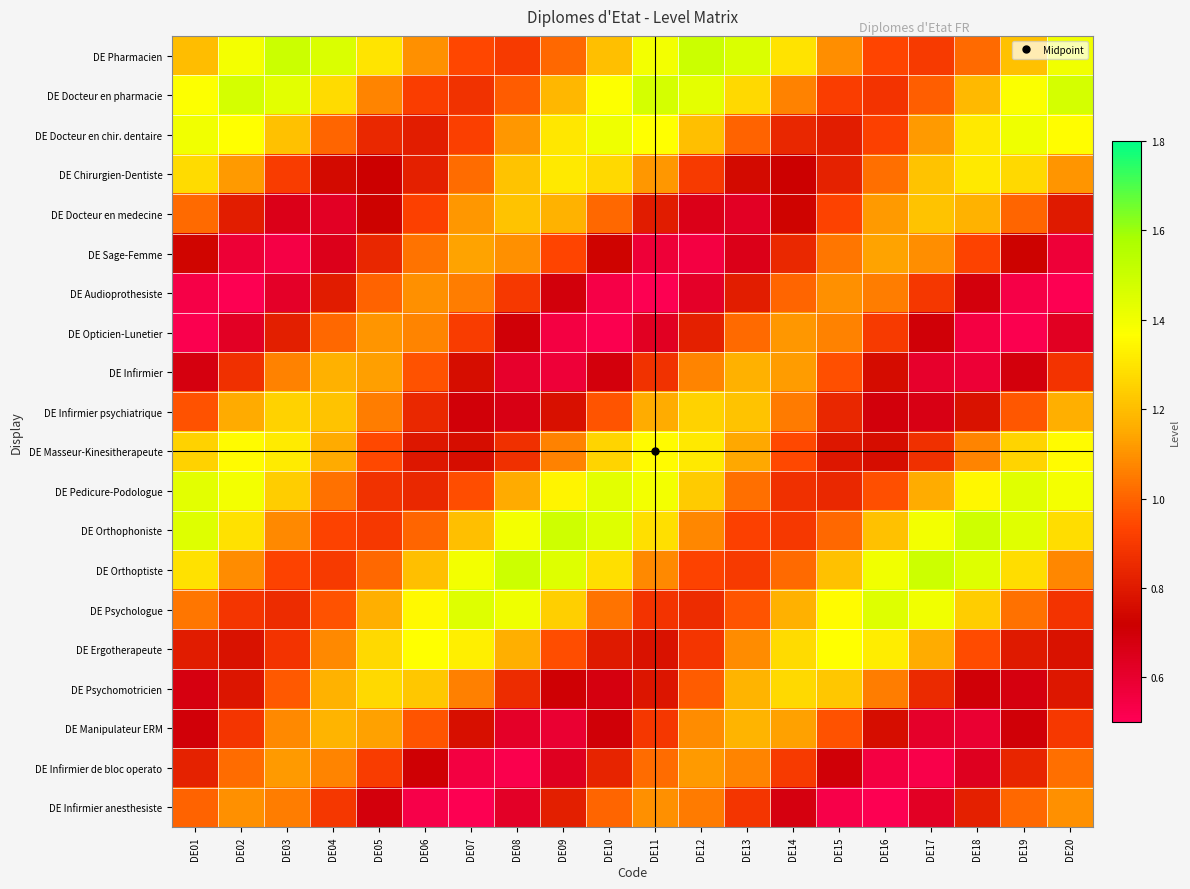

Reading right to left, list all the values displayed in this chart.

DE Pharmacien: DE20=1.4	DE19=1.2	DE18=1.0	DE17=0.9	DE16=0.9	DE15=1.1	DE14=1.3	DE13=1.5	DE12=1.5	DE11=1.4	DE10=1.2	DE09=1.0	DE08=0.9	DE07=0.9	DE06=1.1	DE05=1.3	DE04=1.5	DE03=1.5	DE02=1.4	DE01=1.2
DE Docteur en pharmacie: DE20=1.5	DE19=1.4	DE18=1.2	DE17=1.0	DE16=0.9	DE15=0.9	DE14=1.1	DE13=1.3	DE12=1.4	DE11=1.5	DE10=1.4	DE09=1.2	DE08=1.0	DE07=0.9	DE06=0.9	DE05=1.1	DE04=1.3	DE03=1.4	DE02=1.5	DE01=1.4
DE Docteur en chir. dentaire: DE20=1.4	DE19=1.4	DE18=1.3	DE17=1.1	DE16=0.9	DE15=0.8	DE14=0.8	DE13=1.0	DE12=1.2	DE11=1.4	DE10=1.4	DE09=1.3	DE08=1.1	DE07=0.9	DE06=0.8	DE05=0.8	DE04=1.0	DE03=1.2	DE02=1.4	DE01=1.4
DE Chirurgien-Dentiste: DE20=1.1	DE19=1.3	DE18=1.3	DE17=1.2	DE16=1.0	DE15=0.8	DE14=0.7	DE13=0.8	DE12=0.9	DE11=1.1	DE10=1.3	DE09=1.3	DE08=1.2	DE07=1.0	DE06=0.8	DE05=0.7	DE04=0.8	DE03=0.9	DE02=1.1	DE01=1.3
DE Docteur en medecine: DE20=0.8	DE19=1.0	DE18=1.2	DE17=1.2	DE16=1.1	DE15=0.9	DE14=0.7	DE13=0.6	DE12=0.7	DE11=0.8	DE10=1.0	DE09=1.2	DE08=1.2	DE07=1.1	DE06=0.9	DE05=0.7	DE04=0.6	DE03=0.7	DE02=0.8	DE01=1.0
DE Sage-Femme: DE20=0.6	DE19=0.7	DE18=0.9	DE17=1.1	DE16=1.1	DE15=1.0	DE14=0.8	DE13=0.7	DE12=0.5	DE11=0.6	DE10=0.7	DE09=0.9	DE08=1.1	DE07=1.1	DE06=1.0	DE05=0.8	DE04=0.7	DE03=0.5	DE02=0.6	DE01=0.7
DE Audioprothesiste: DE20=0.5	DE19=0.5	DE18=0.7	DE17=0.9	DE16=1.1	DE15=1.1	DE14=1.0	DE13=0.8	DE12=0.6	DE11=0.5	DE10=0.5	DE09=0.7	DE08=0.9	DE07=1.1	DE06=1.1	DE05=1.0	DE04=0.8	DE03=0.6	DE02=0.5	DE01=0.5
DE Opticien-Lunetier: DE20=0.6	DE19=0.5	DE18=0.5	DE17=0.7	DE16=0.9	DE15=1.1	DE14=1.1	DE13=1.0	DE12=0.8	DE11=0.6	DE10=0.5	DE09=0.5	DE08=0.7	DE07=0.9	DE06=1.1	DE05=1.1	DE04=1.0	DE03=0.8	DE02=0.6	DE01=0.5
DE Infirmier: DE20=0.9	DE19=0.7	DE18=0.6	DE17=0.6	DE16=0.8	DE15=1.0	DE14=1.1	DE13=1.2	DE12=1.1	DE11=0.9	DE10=0.7	DE09=0.6	DE08=0.6	DE07=0.8	DE06=1.0	DE05=1.1	DE04=1.2	DE03=1.1	DE02=0.9	DE01=0.7
DE Infirmier psychiatrique: DE20=1.2	DE19=1.0	DE18=0.8	DE17=0.7	DE16=0.7	DE15=0.8	DE14=1.0	DE13=1.2	DE12=1.3	DE11=1.2	DE10=1.0	DE09=0.8	DE08=0.7	DE07=0.7	DE06=0.8	DE05=1.1	DE04=1.2	DE03=1.3	DE02=1.2	DE01=1.0
DE Masseur-Kinesitherapeute: DE20=1.4	DE19=1.3	DE18=1.1	DE17=0.9	DE16=0.8	DE15=0.8	DE14=0.9	DE13=1.1	DE12=1.3	DE11=1.4	DE10=1.3	DE09=1.1	DE08=0.9	DE07=0.8	DE06=0.8	DE05=0.9	DE04=1.2	DE03=1.3	DE02=1.4	DE01=1.3
DE Pedicure-Podologue: DE20=1.4	DE19=1.4	DE18=1.3	DE17=1.2	DE16=1.0	DE15=0.8	DE14=0.9	DE13=1.0	DE12=1.2	DE11=1.4	DE10=1.4	DE09=1.3	DE08=1.2	DE07=1.0	DE06=0.8	DE05=0.9	DE04=1.0	DE03=1.2	DE02=1.4	DE01=1.4
DE Orthophoniste: DE20=1.3	DE19=1.4	DE18=1.5	DE17=1.4	DE16=1.2	DE15=1.0	DE14=0.9	DE13=0.9	DE12=1.1	DE11=1.3	DE10=1.4	DE09=1.5	DE08=1.4	DE07=1.2	DE06=1.0	DE05=0.9	DE04=0.9	DE03=1.1	DE02=1.3	DE01=1.4
DE Orthoptiste: DE20=1.1	DE19=1.3	DE18=1.4	DE17=1.5	DE16=1.4	DE15=1.2	DE14=1.0	DE13=0.9	DE12=0.9	DE11=1.1	DE10=1.3	DE09=1.4	DE08=1.5	DE07=1.4	DE06=1.2	DE05=1.0	DE04=0.9	DE03=0.9	DE02=1.1	DE01=1.3
DE Psychologue: DE20=0.9	DE19=1.0	DE18=1.2	DE17=1.4	DE16=1.4	DE15=1.4	DE14=1.2	DE13=1.0	DE12=0.9	DE11=0.9	DE10=1.0	DE09=1.2	DE08=1.4	DE07=1.4	DE06=1.4	DE05=1.2	DE04=1.0	DE03=0.9	DE02=0.9	DE01=1.0
DE Ergotherapeute: DE20=0.8	DE19=0.8	DE18=1.0	DE17=1.2	DE16=1.3	DE15=1.4	DE14=1.3	DE13=1.1	DE12=0.9	DE11=0.8	DE10=0.8	DE09=1.0	DE08=1.2	DE07=1.3	DE06=1.4	DE05=1.3	DE04=1.1	DE03=0.9	DE02=0.8	DE01=0.8
DE Psychomotricien: DE20=0.8	DE19=0.7	DE18=0.7	DE17=0.9	DE16=1.1	DE15=1.2	DE14=1.3	DE13=1.2	DE12=1.0	DE11=0.8	DE10=0.7	DE09=0.7	DE08=0.9	DE07=1.1	DE06=1.2	DE05=1.3	DE04=1.2	DE03=1.0	DE02=0.8	DE01=0.7
DE Manipulateur ERM: DE20=0.9	DE19=0.7	DE18=0.6	DE17=0.6	DE16=0.8	DE15=1.0	DE14=1.1	DE13=1.2	DE12=1.1	DE11=0.9	DE10=0.7	DE09=0.6	DE08=0.6	DE07=0.8	DE06=1.0	DE05=1.1	DE04=1.2	DE03=1.1	DE02=0.9	DE01=0.7
DE Infirmier de bloc operato: DE20=1.0	DE19=0.8	DE18=0.6	DE17=0.5	DE16=0.5	DE15=0.7	DE14=0.9	DE13=1.1	DE12=1.1	DE11=1.0	DE10=0.8	DE09=0.6	DE08=0.5	DE07=0.6	DE06=0.7	DE05=0.9	DE04=1.1	DE03=1.1	DE02=1.0	DE01=0.8
DE Infirmier anesthesiste: DE20=1.1	DE19=1.0	DE18=0.8	DE17=0.6	DE16=0.5	DE15=0.5	DE14=0.7	DE13=0.9	DE12=1.1	DE11=1.1	DE10=1.0	DE09=0.8	DE08=0.6	DE07=0.5	DE06=0.5	DE05=0.7	DE04=0.9	DE03=1.1	DE02=1.1	DE01=1.0